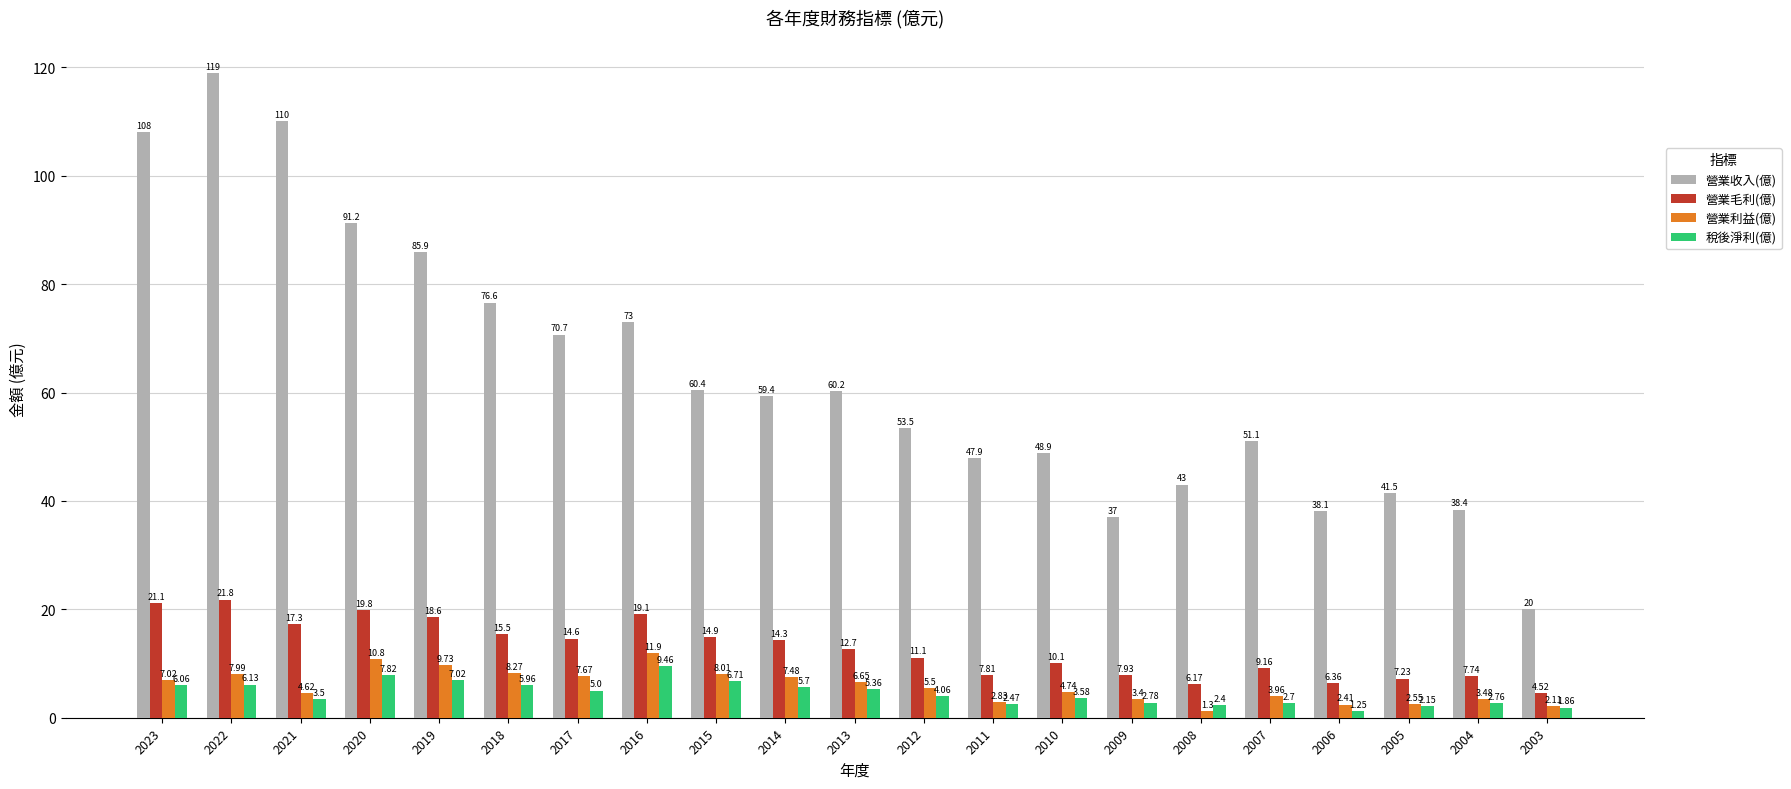

How many data points in 營業毛利(億) are less than 12?

10